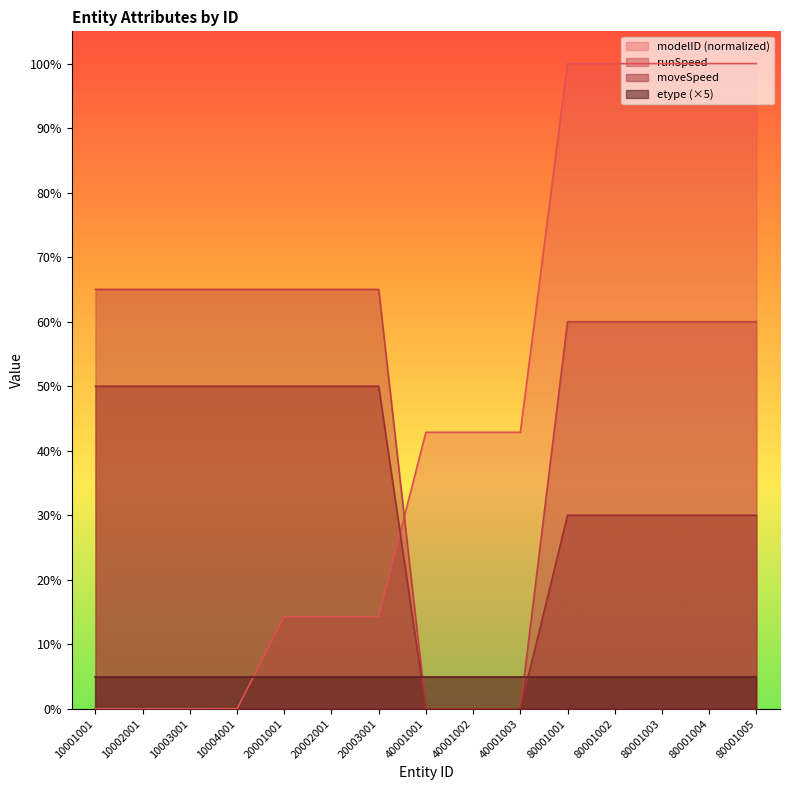

List the series in order of their peak value, highest first.

modelID (normalized), runSpeed, moveSpeed, etype (×5)